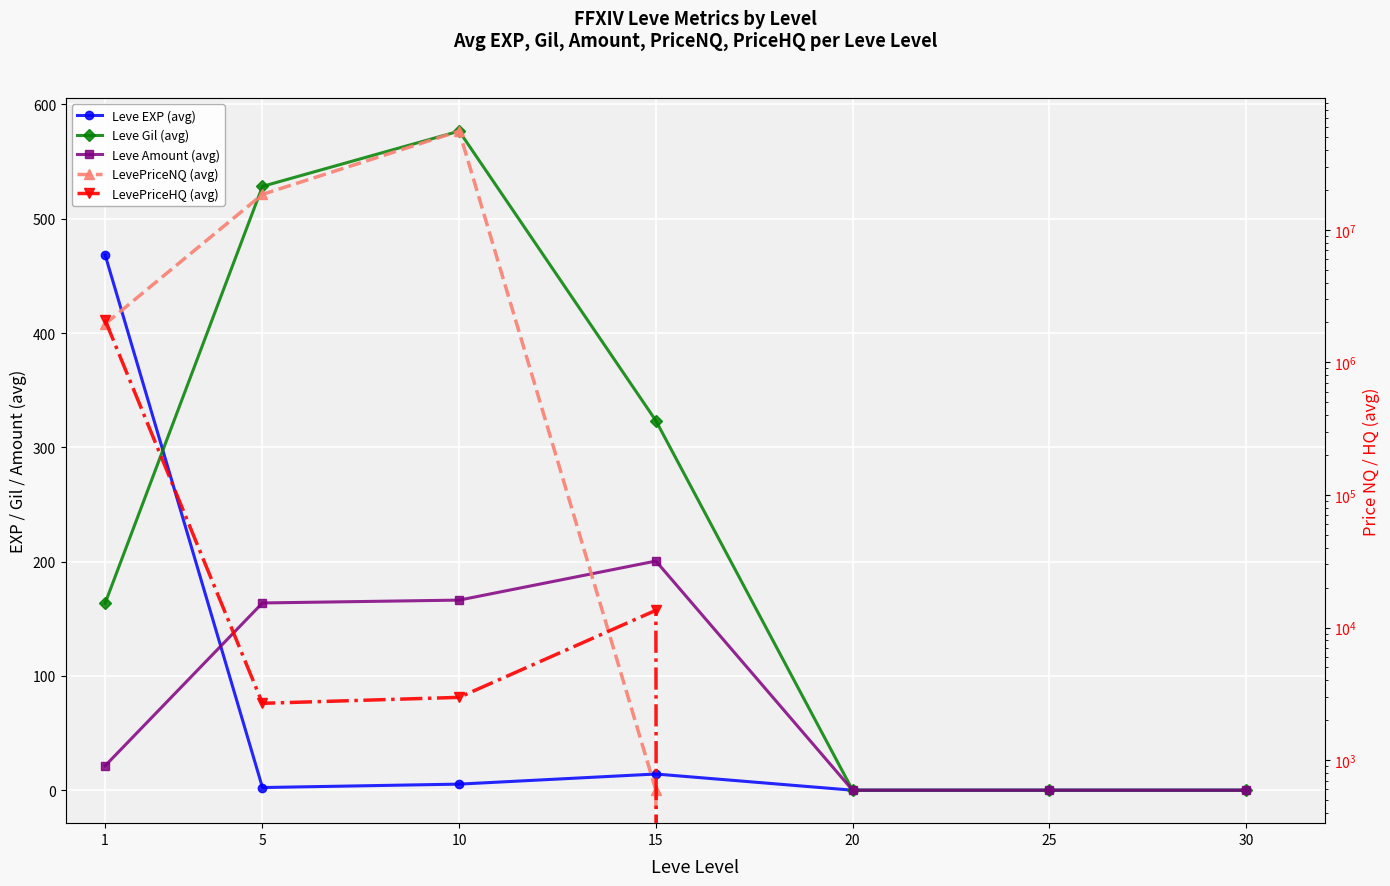

How many data points in Leve Gil (avg) are above 163?

4